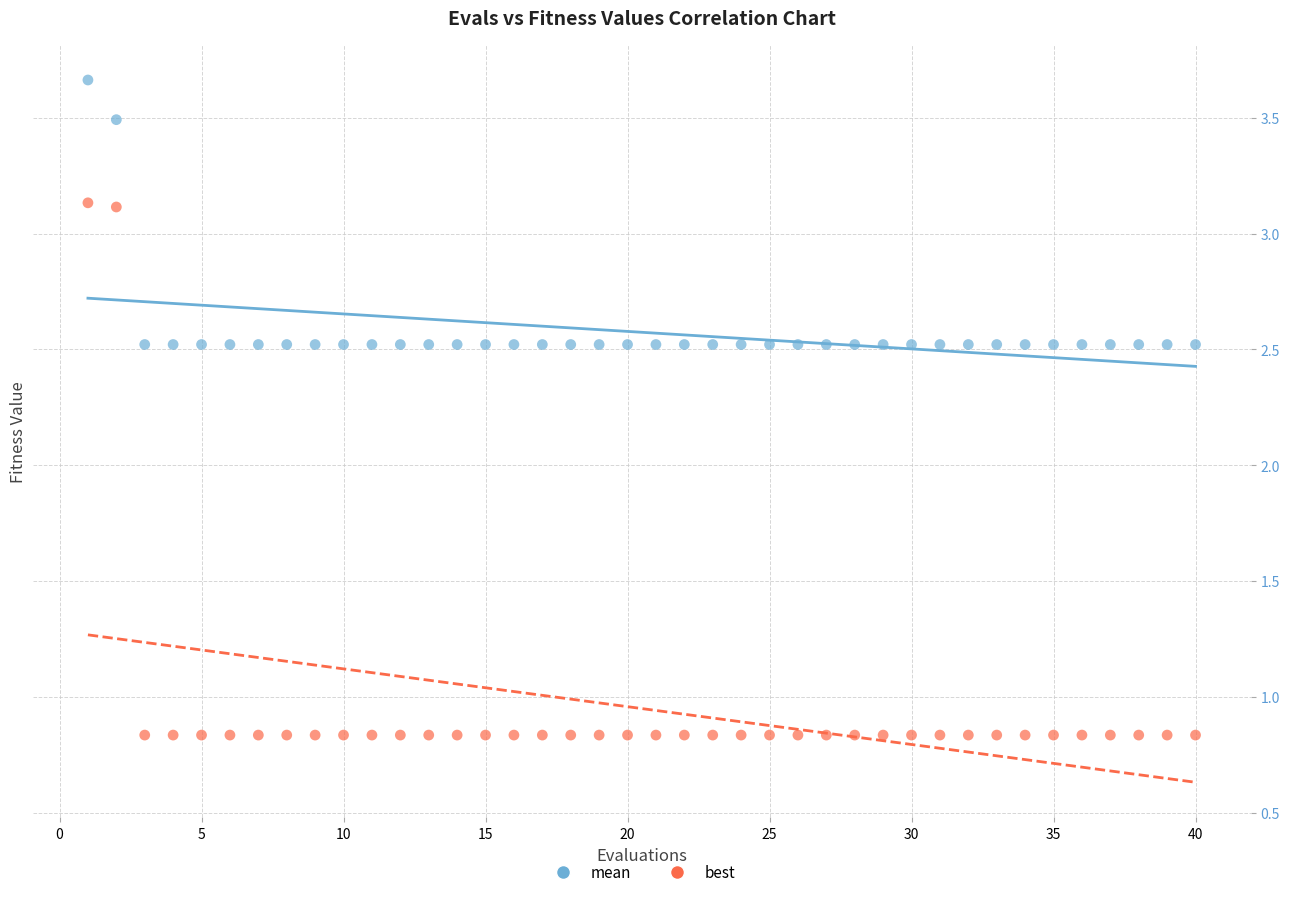

What are all the series names shown in the legend?

mean, best